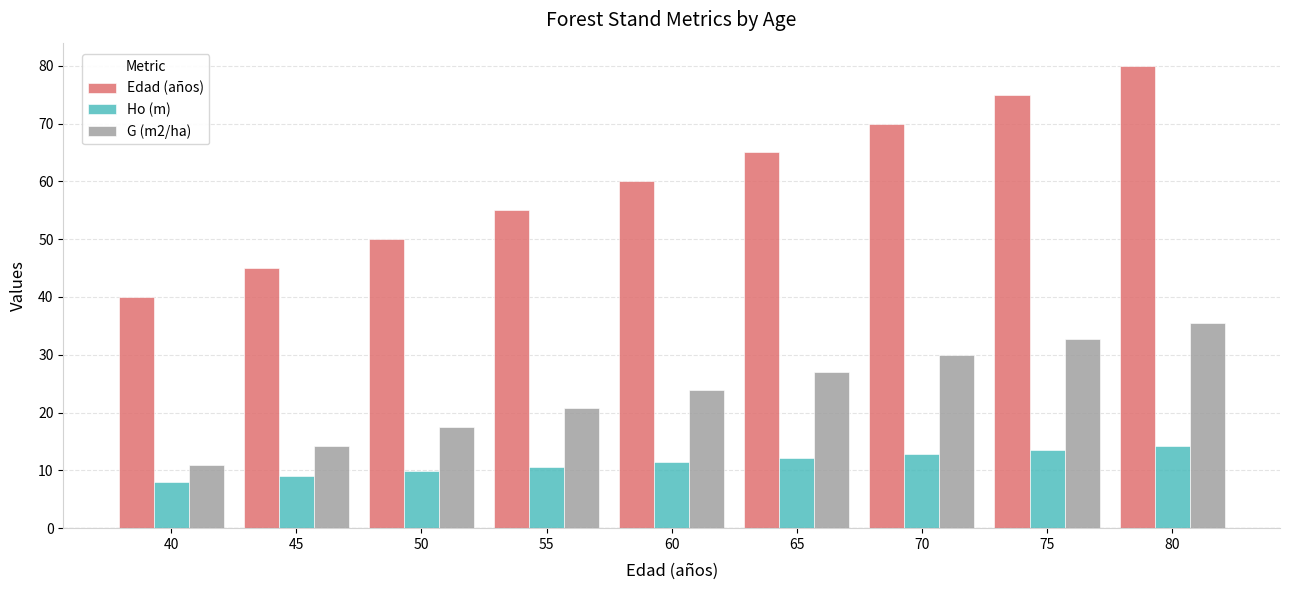

What is the minimum value shown in the chart?

8.0